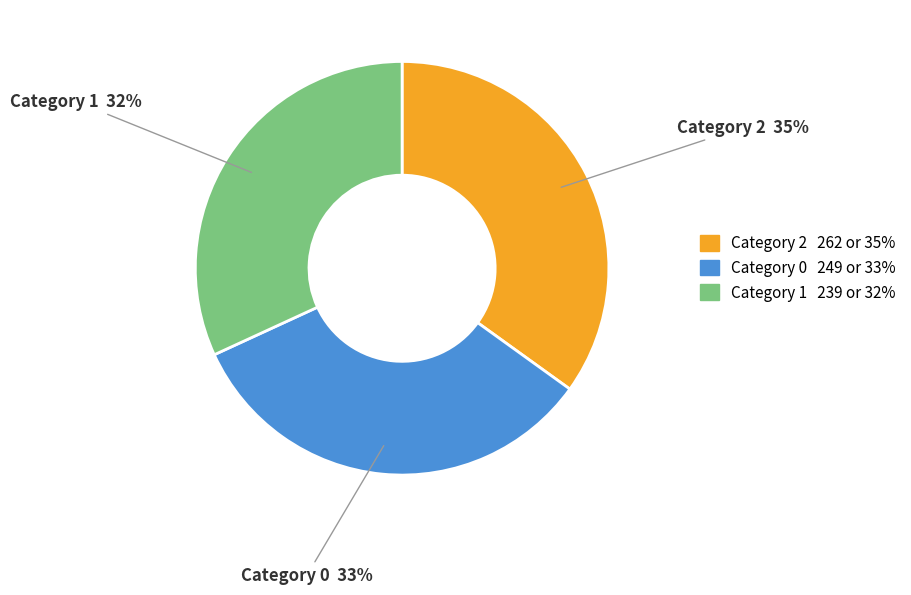

To the nearest percent, what is the average slice percentage?

33%